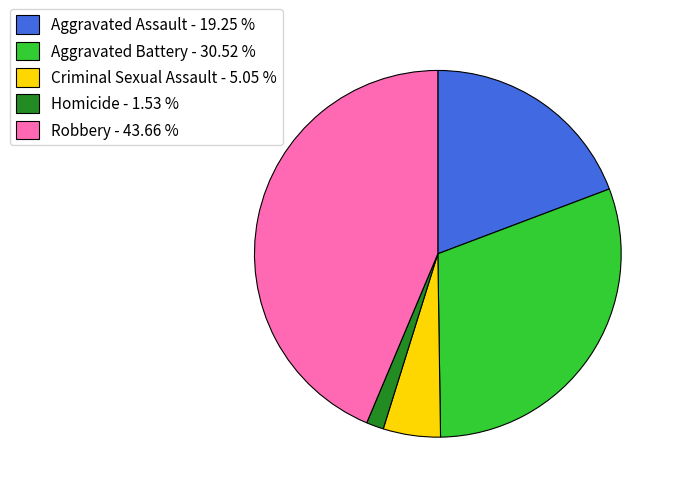

Rank the categories by value from highest to lowest.

Robbery, Aggravated Battery, Aggravated Assault, Criminal Sexual Assault, Homicide